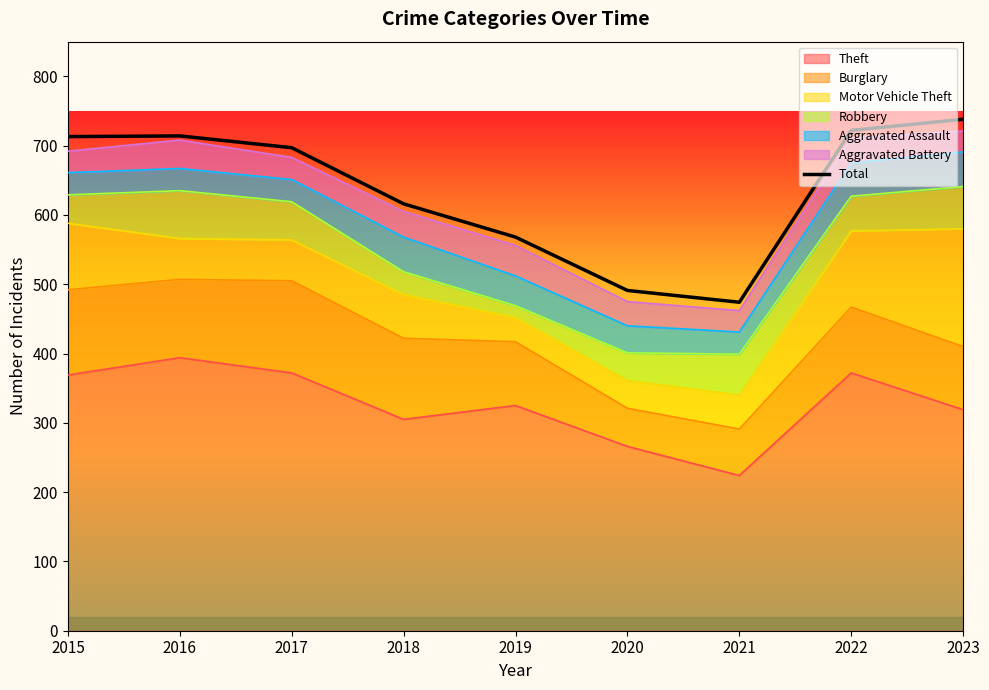

What is the sum of the values at 2019 and 2015?

1281